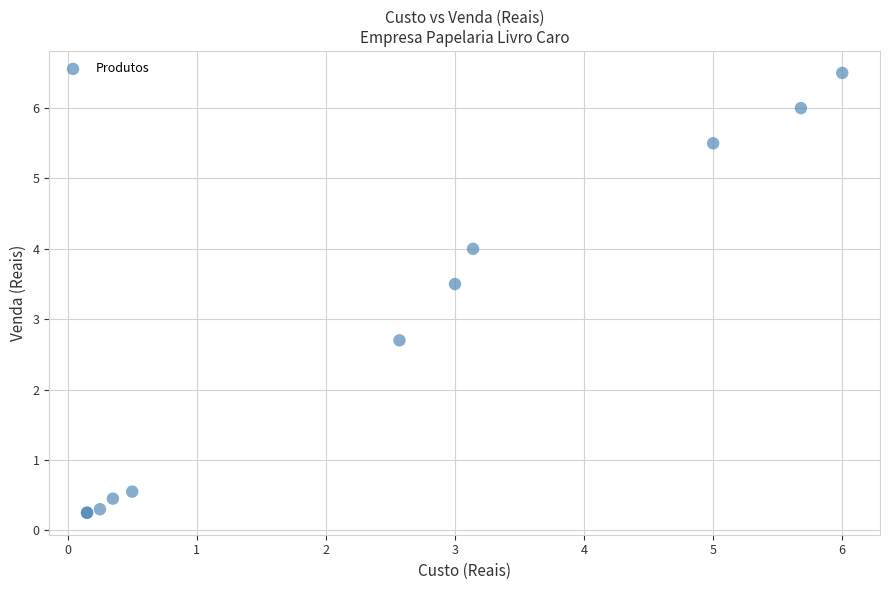

What Y value in the scatter plot is closest to 3?

2.7